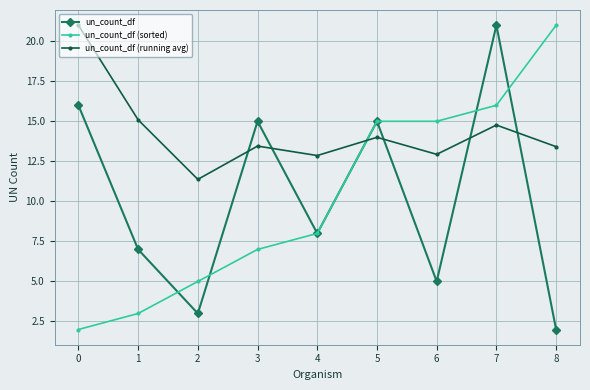

Does the chart have visible grid lines?

Yes